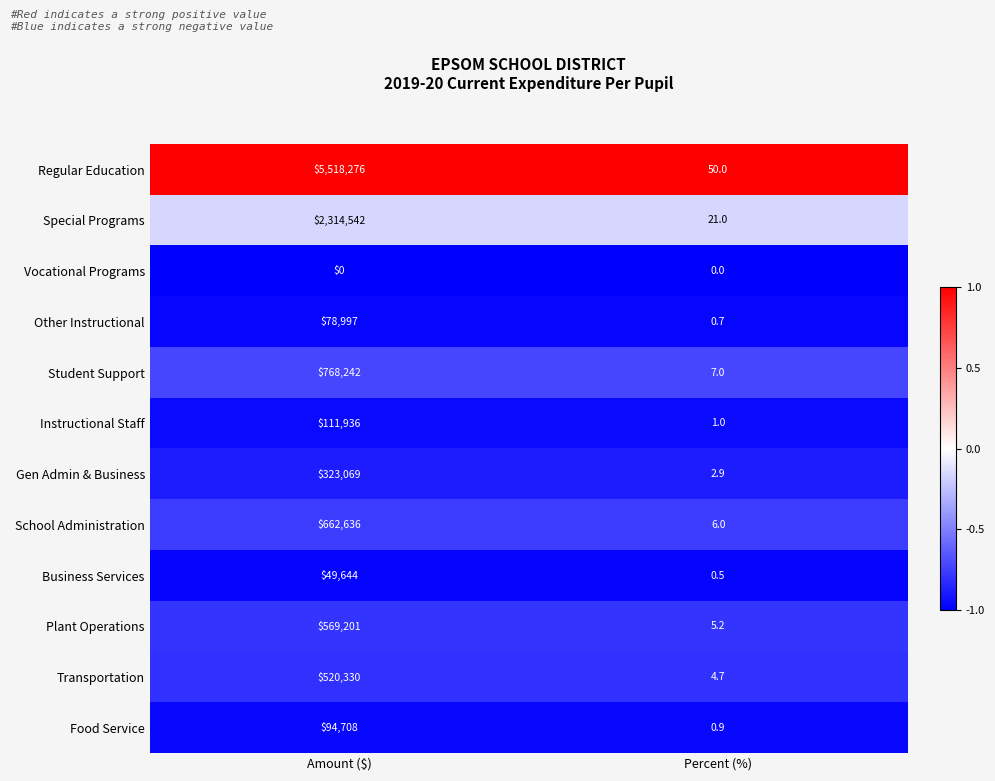

How many data points does each series have?

2